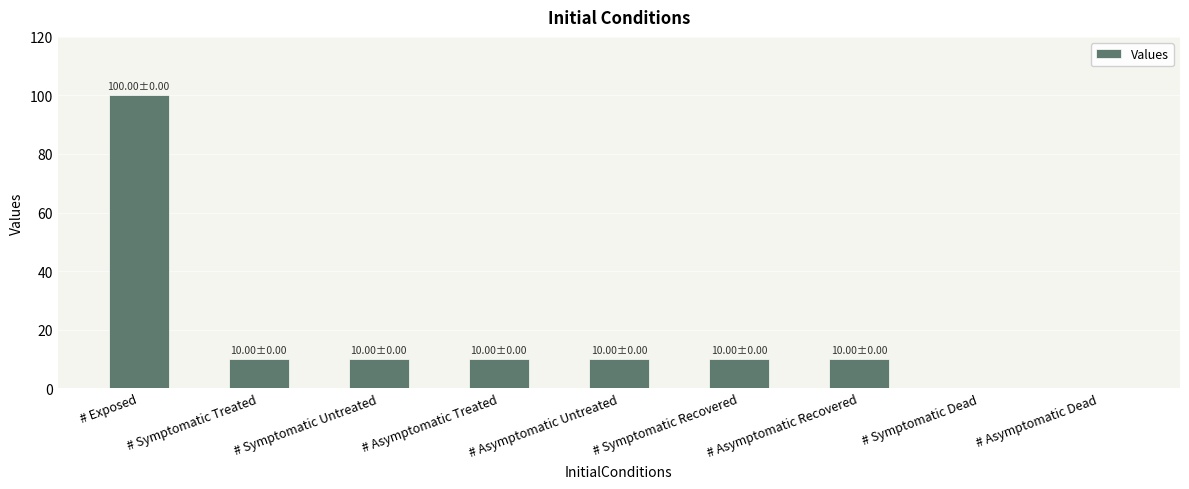

The chart shows a value of 15 at # Symptomatic Recovered. True or false?

False